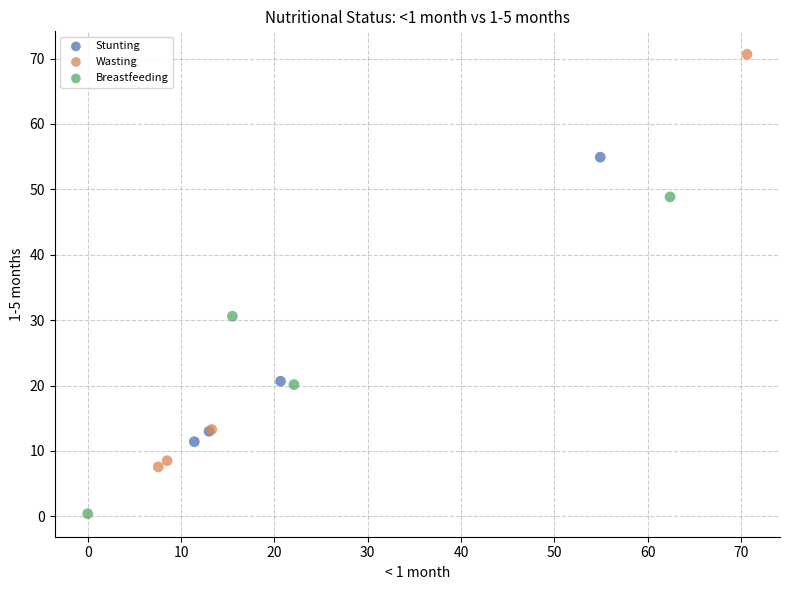

Which series reaches the minimum Y coordinate?

Breastfeeding